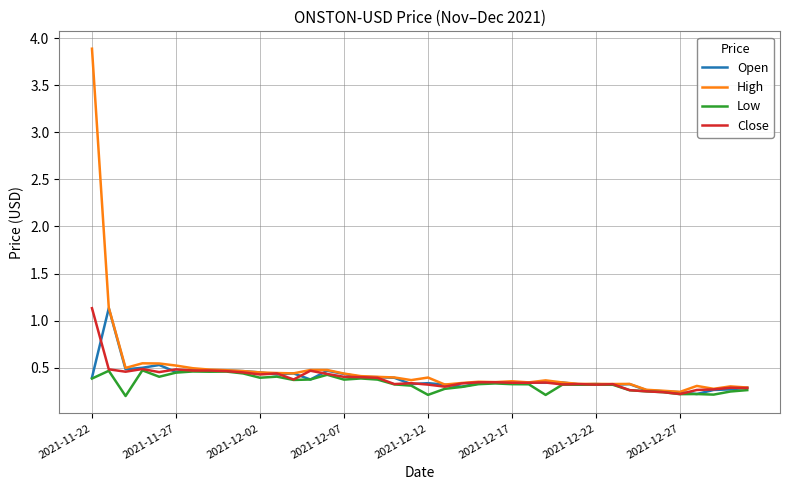

Which series has the widest spread of values?

High